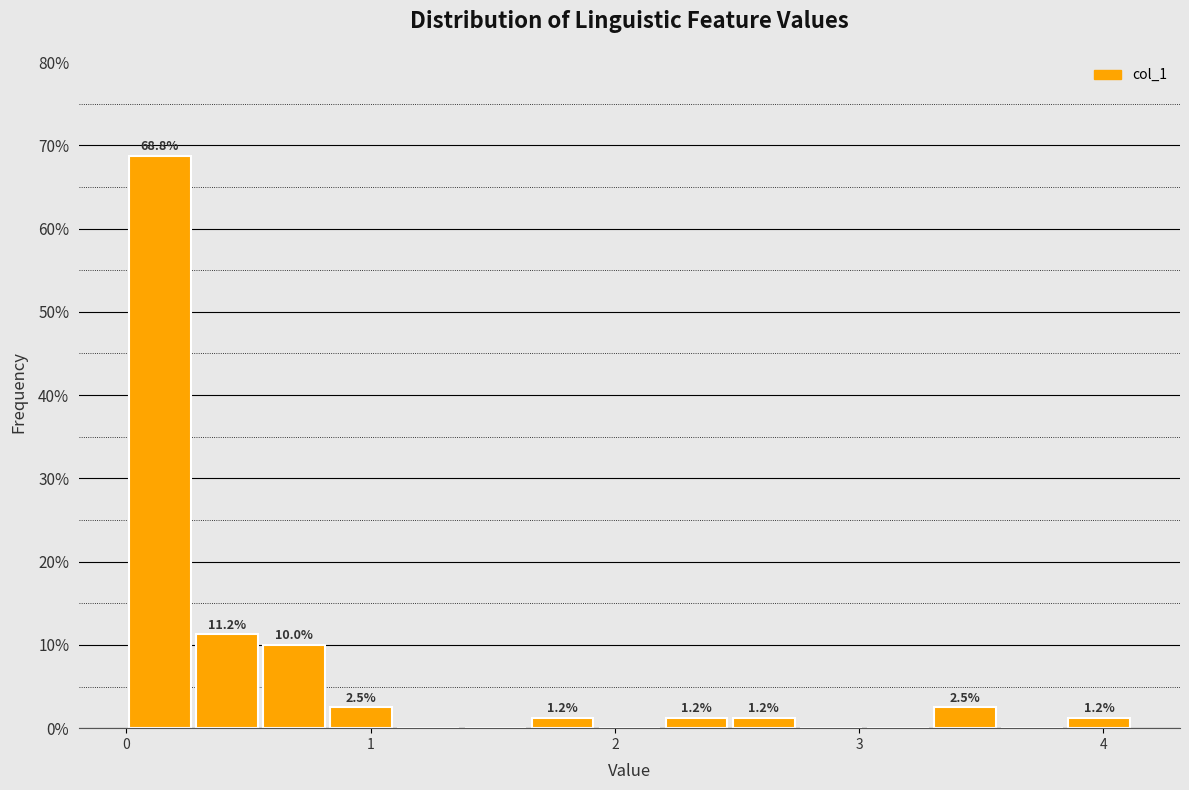

Read against the x-axis, roughly where is the centre of the tallest bar?

0.1